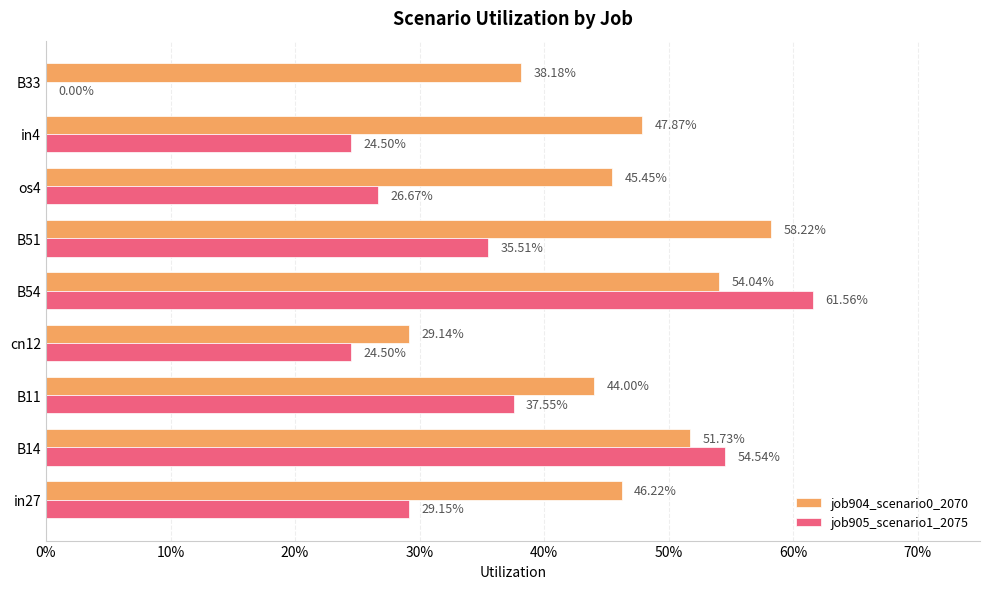

What are all the series names shown in the legend?

job904_scenario0_2070, job905_scenario1_2075